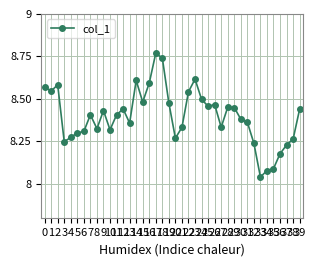

Reading right to left, what are all the values shown in this chart?

8.4	8.3	8.2	8.2	8.1	8.1	8.0	8.2	8.4	8.4	8.4	8.5	8.3	8.5	8.5	8.5	8.6	8.5	8.3	8.3	8.5	8.7	8.8	8.6	8.5	8.6	8.4	8.4	8.4	8.3	8.4	8.3	8.4	8.3	8.3	8.3	8.2	8.6	8.5	8.6